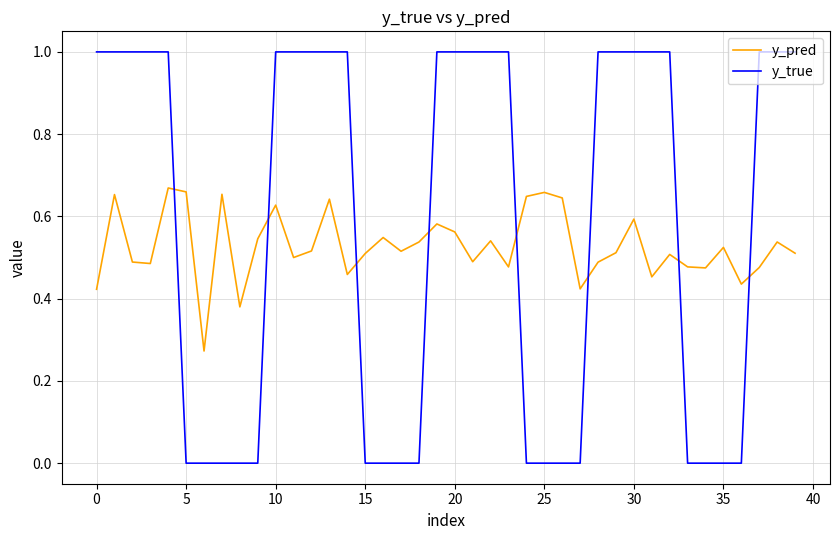

After their last crossing, which series has the higher values: y_pred or y_true?

y_true